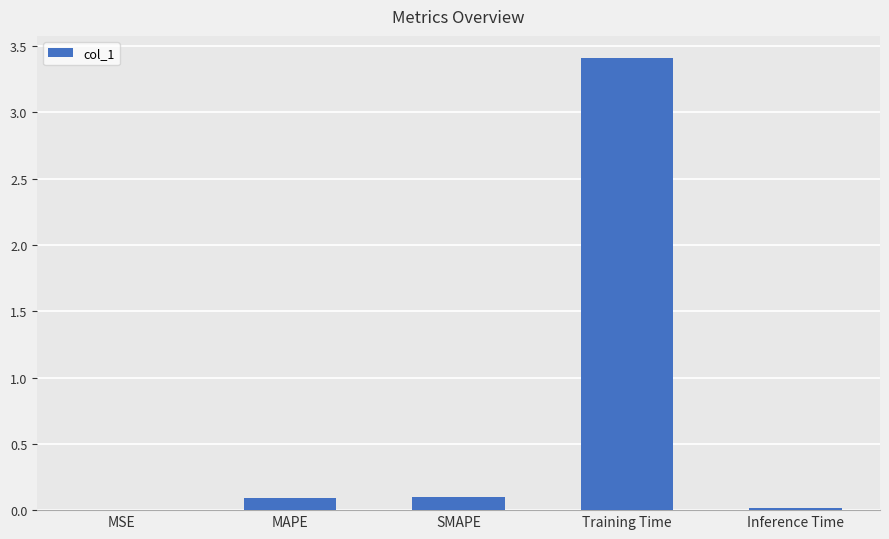

The value at MAPE is 0.1. True or false?

True